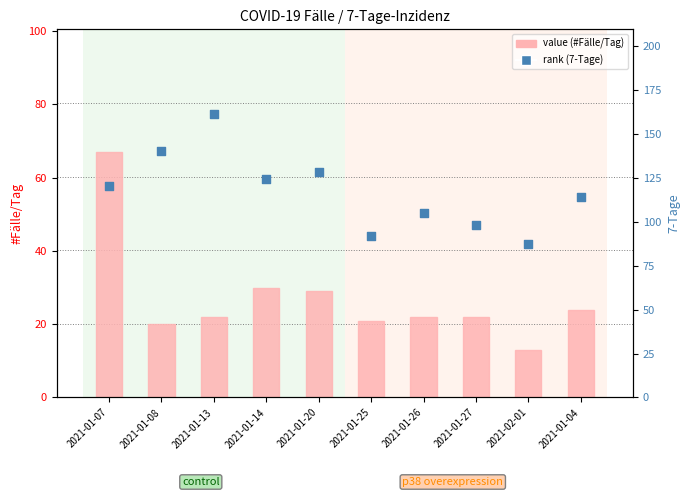

What is the total value across all series at 2021-01-07?

187